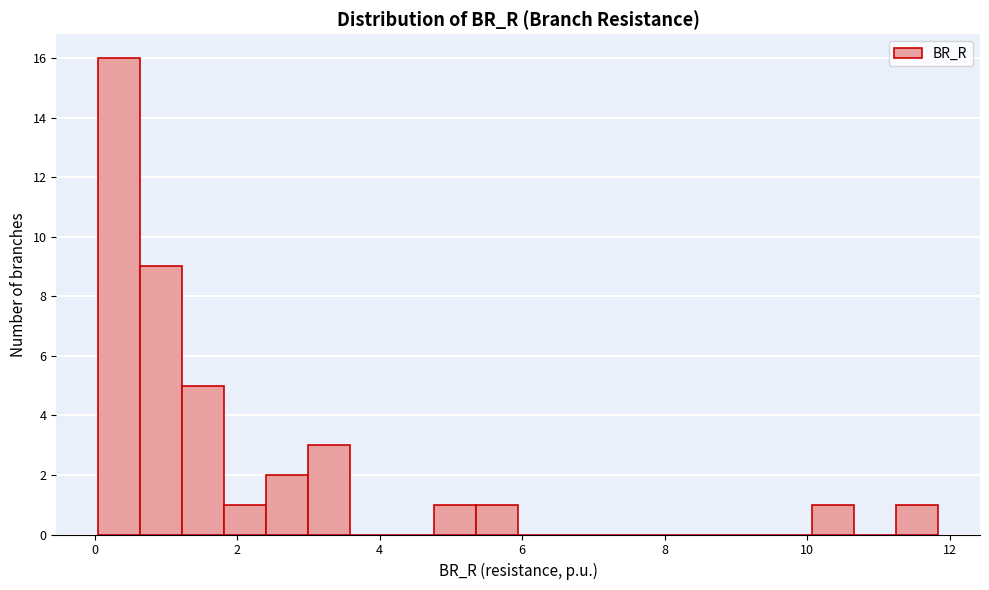

Read against the x-axis, roughly where is the centre of the tallest bar?

0.4